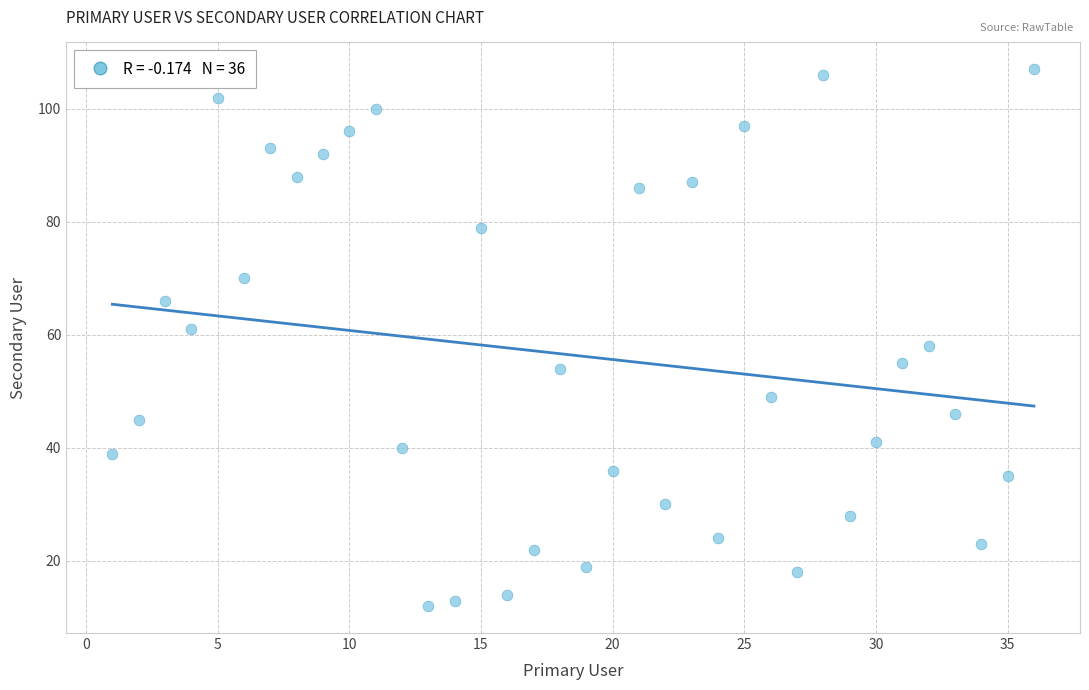

What is the range of Y values (max minus min)?

95